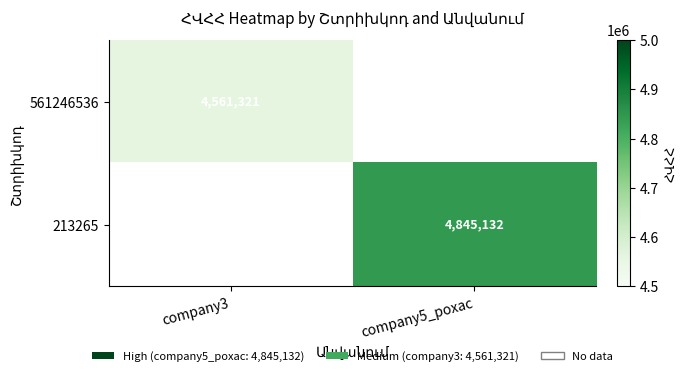

Is the value of 561246536 at company3 greater than the value of 213265 at company5_poxac?

No